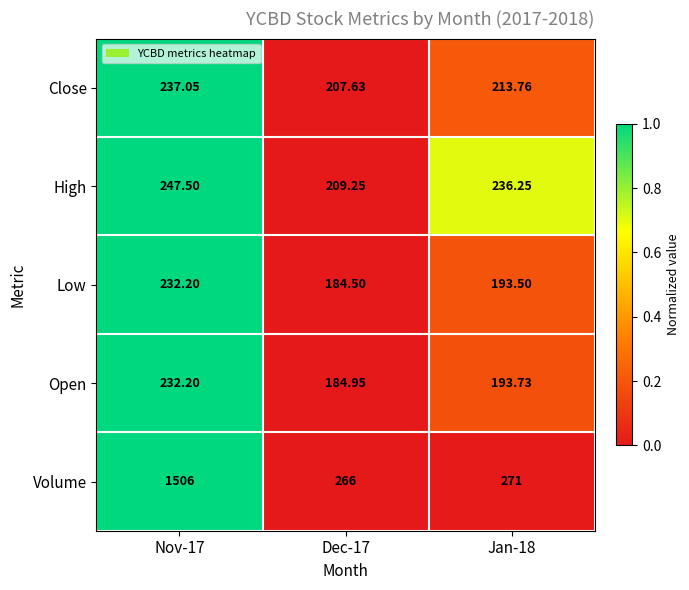

How many data points in Open are less than 193?

1